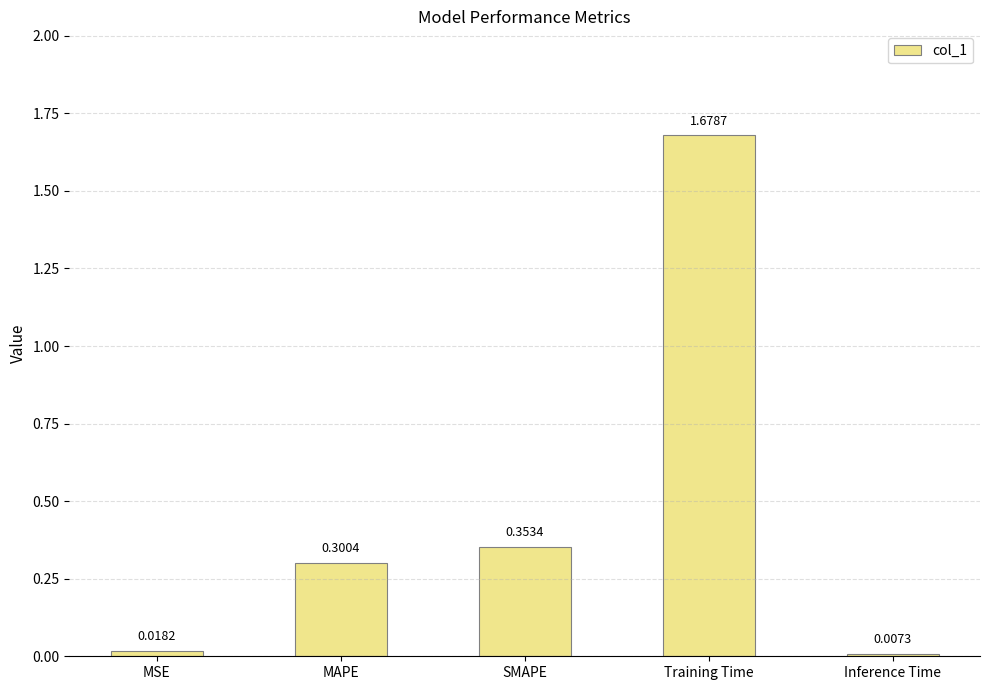

What is the label of the 5th bar from the left?

Inference Time